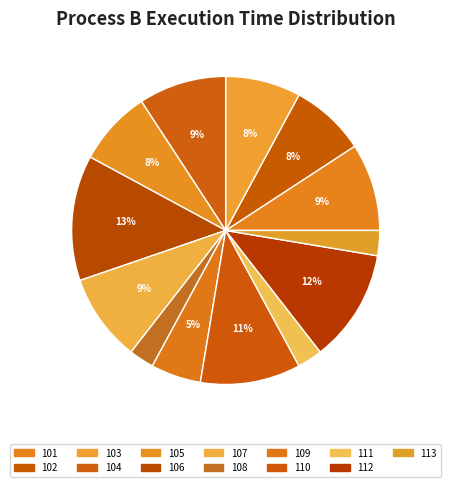

Which has a higher value, 107 or 109?

107